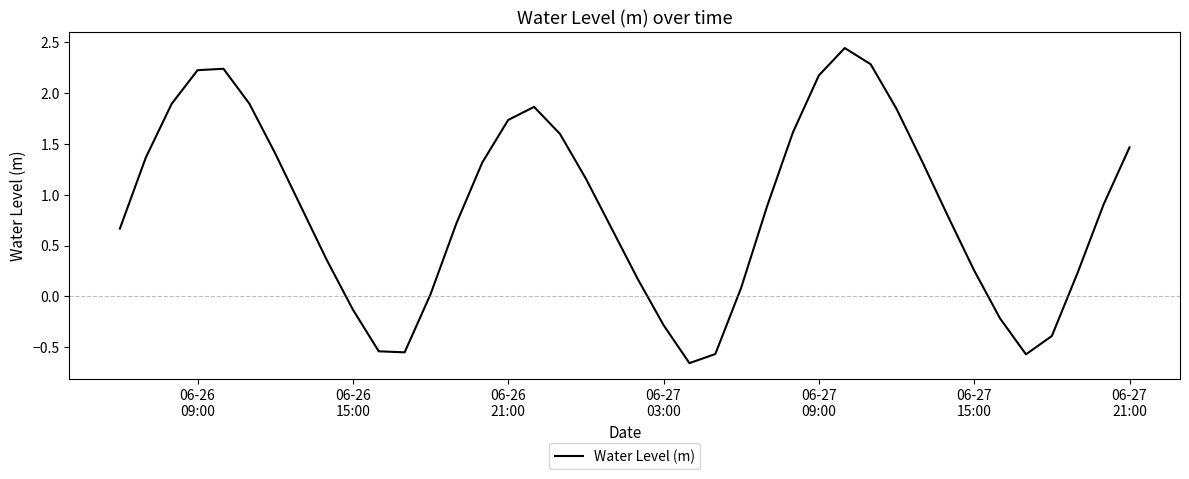

What is the difference between the maximum and minimum values?

3.1